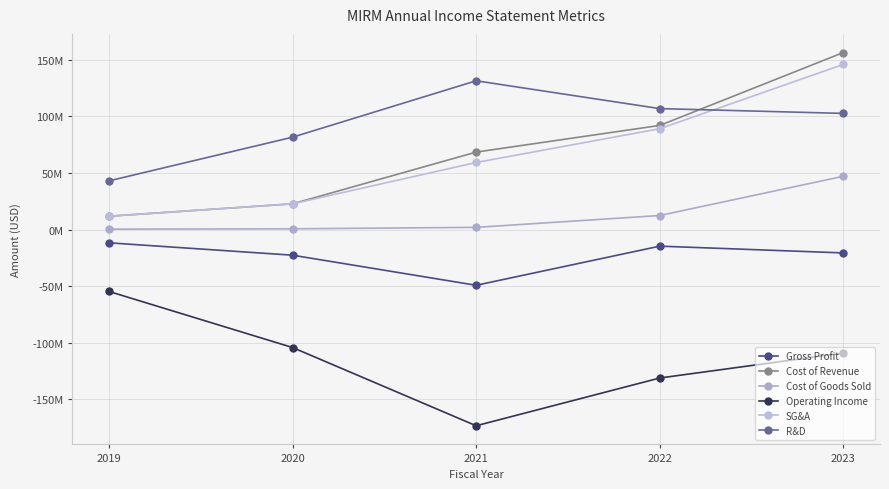

Does the chart have visible grid lines?

Yes